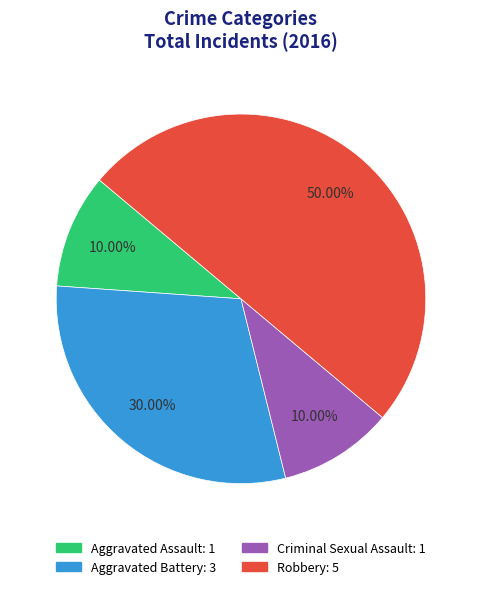

Which slice is the largest?

Robbery